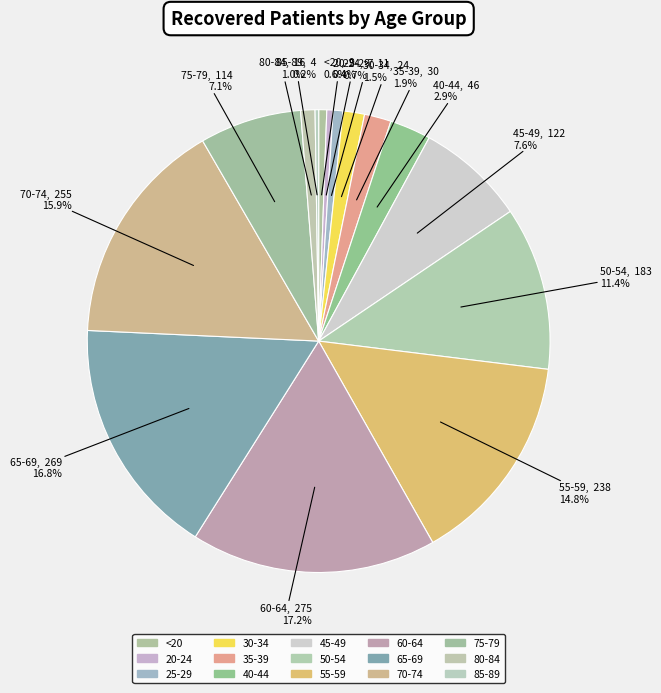

What is the total percentage of 60-64 and 45-49?

24.8%